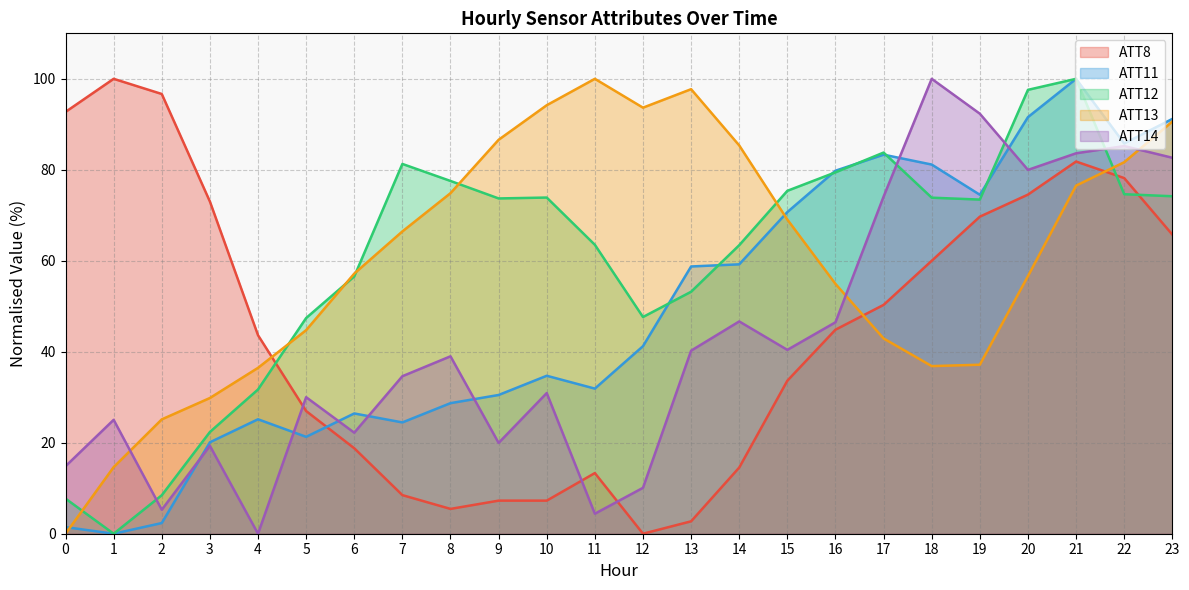

How many data points does each series have?

24